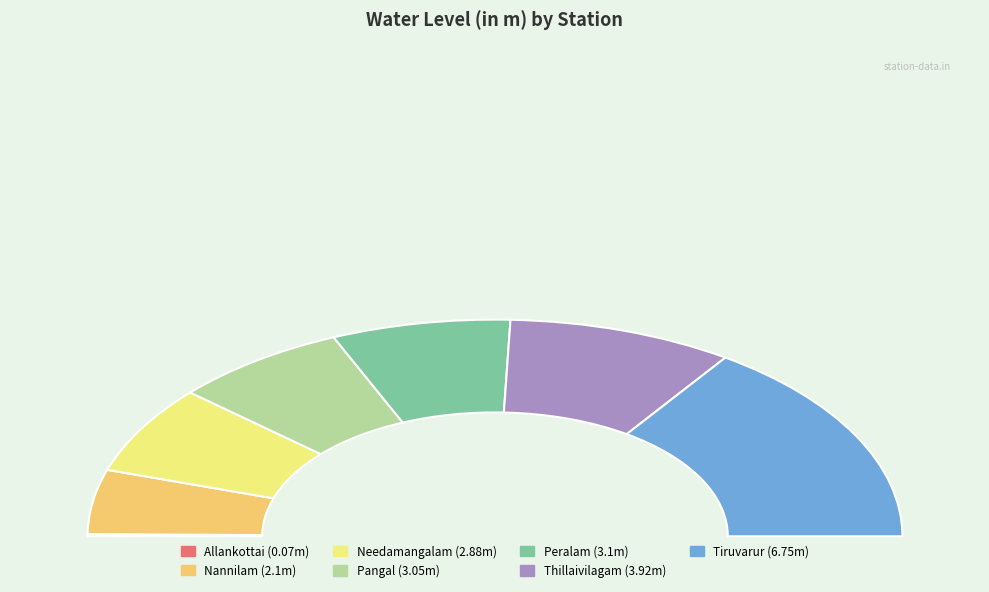

What is the change in value from Allankottai to Tiruvarur?

+6.7